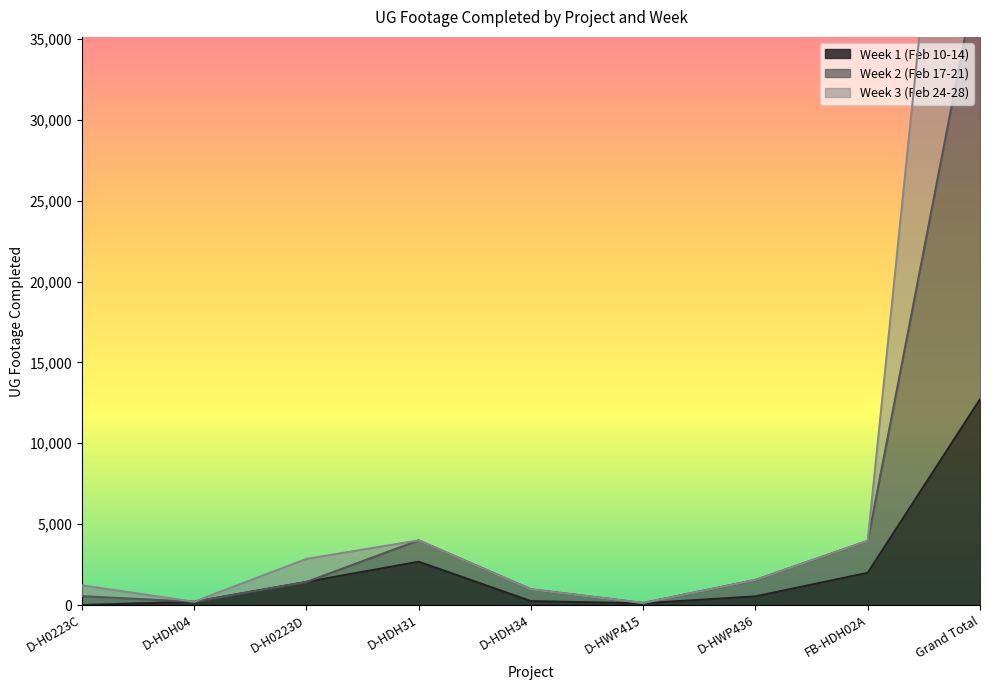

How many series are shown in this chart?

3